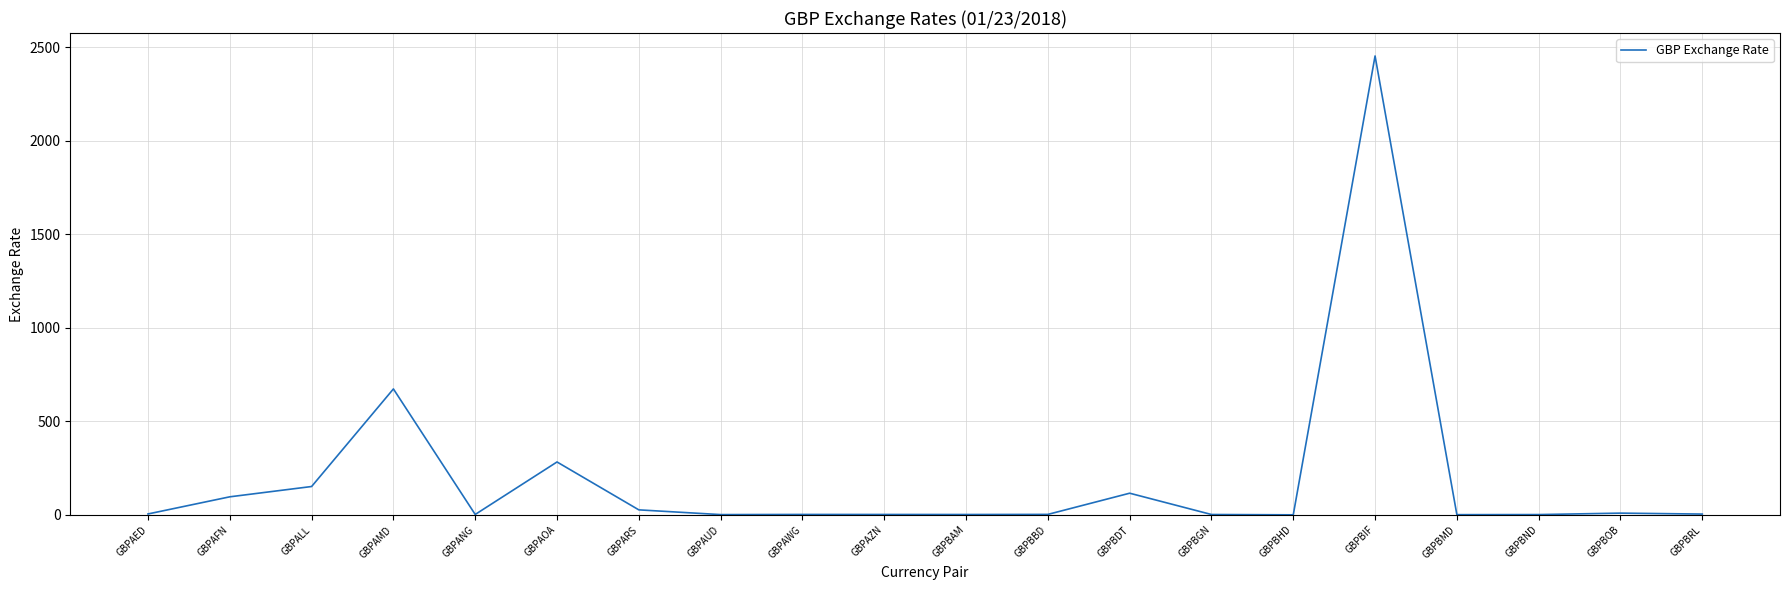

The chart shows a value of 282.9 at GBPAOA. True or false?

True